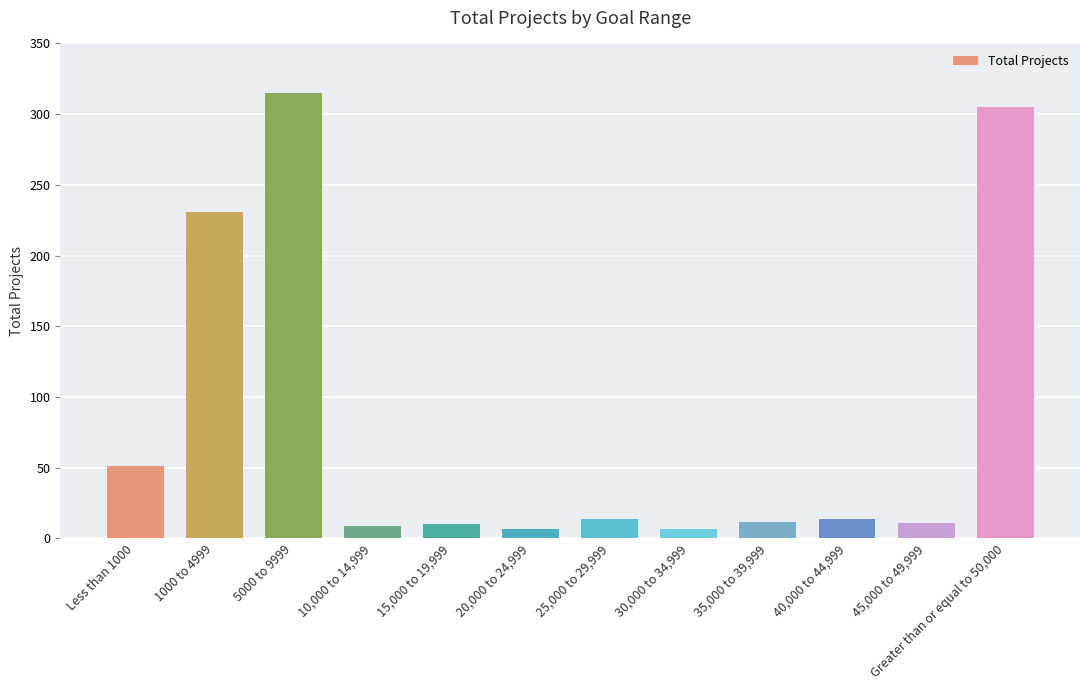

The chart shows a value of 12 at 35,000 to 39,999. True or false?

True